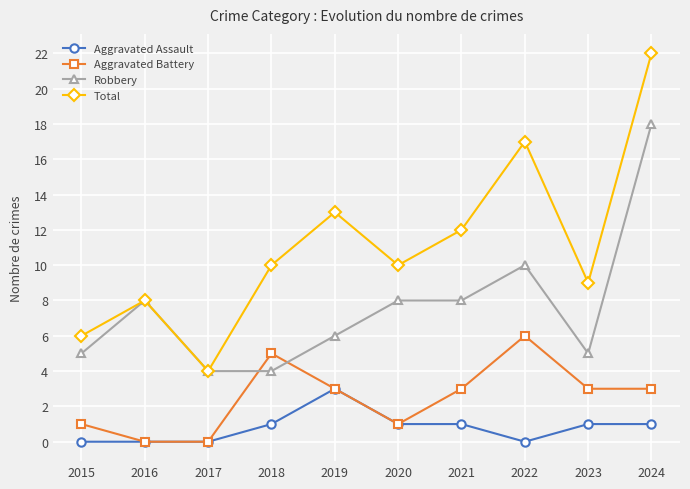

What is the difference between the highest and lowest values at 2020?

9